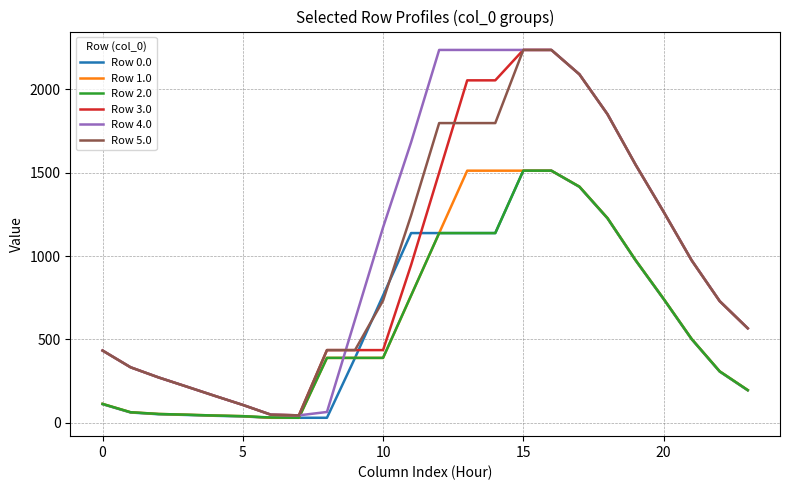

What is the maximum value shown in the chart?

2236.0